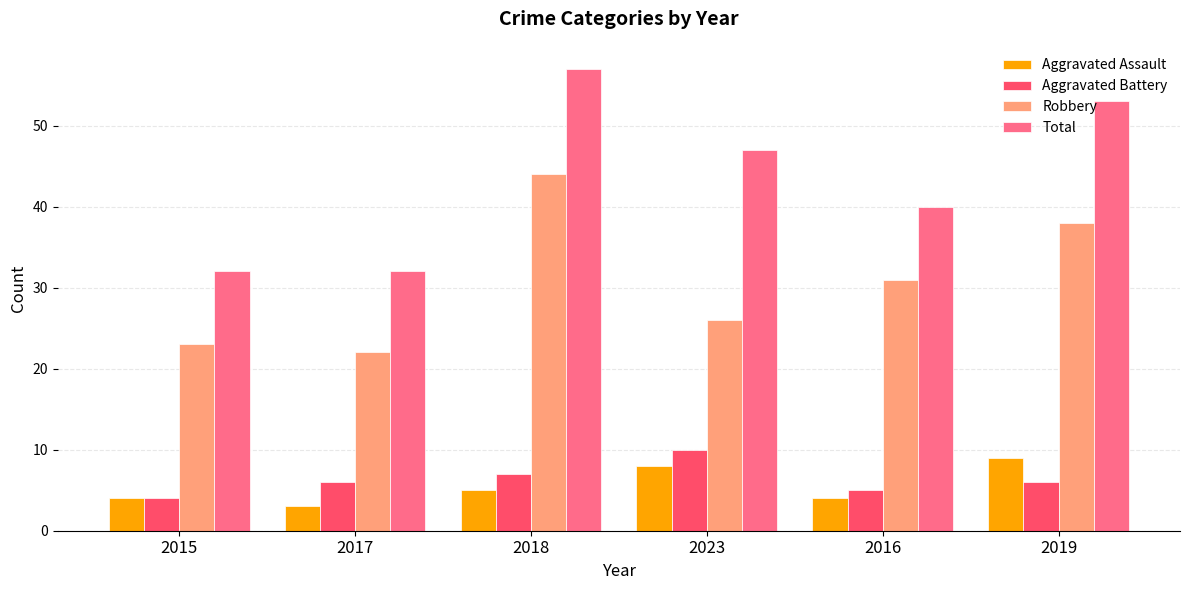

What is the spread (max minus min) of values at 2015?

28